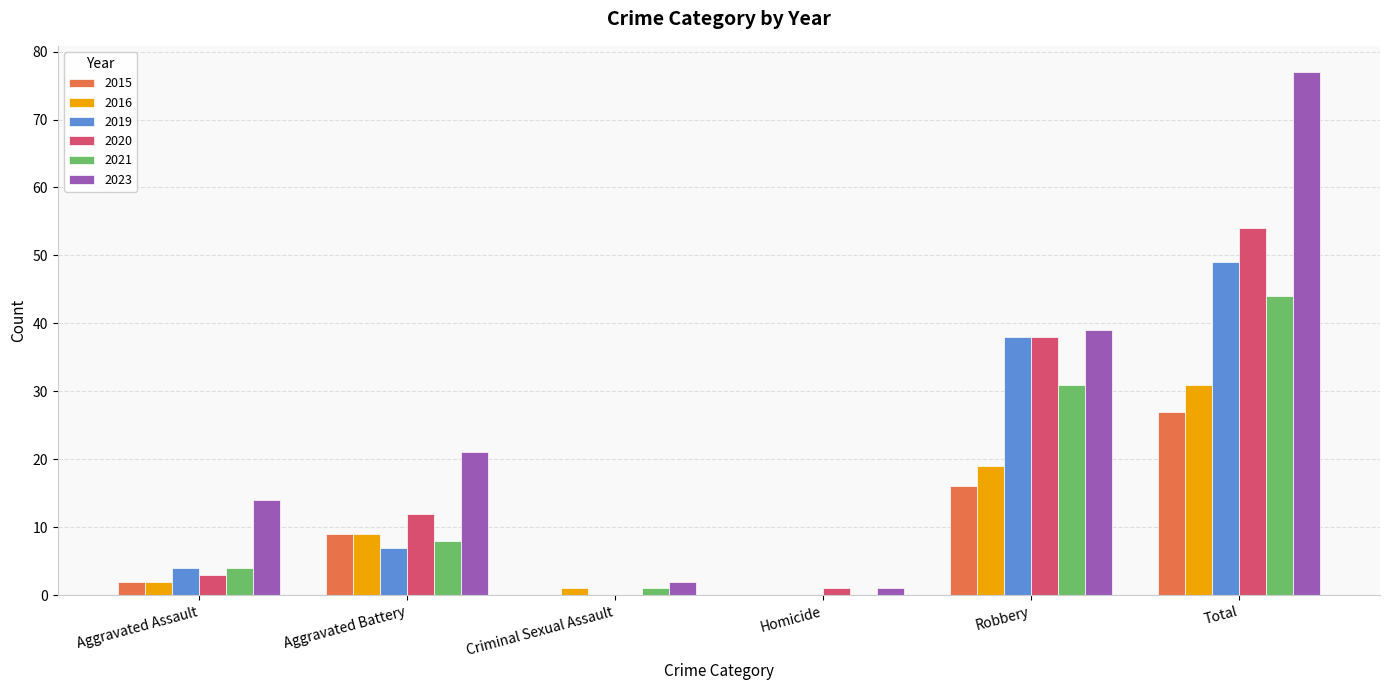

Is it true that 2021 equals 29 at Homicide?

False